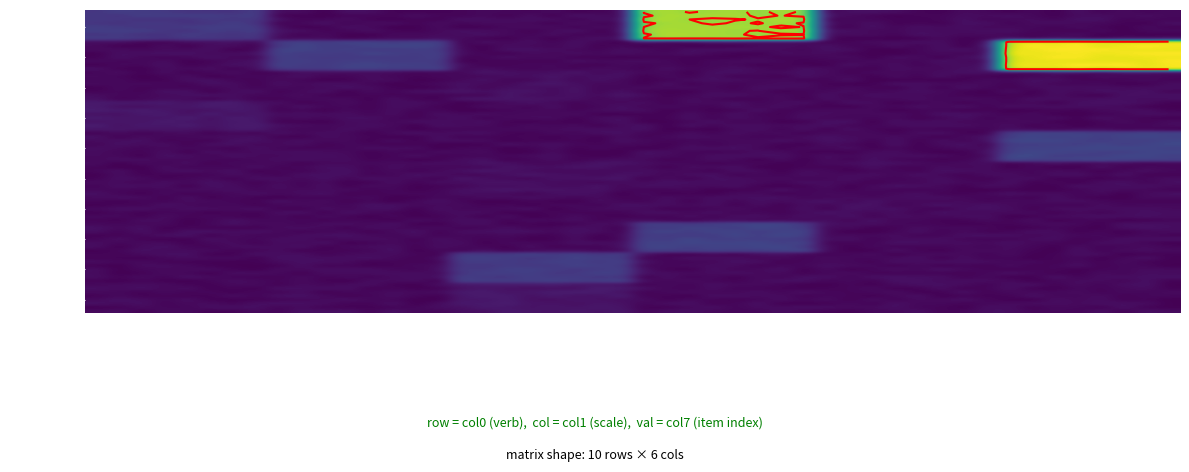

How many data points in 断る are above 0?

1